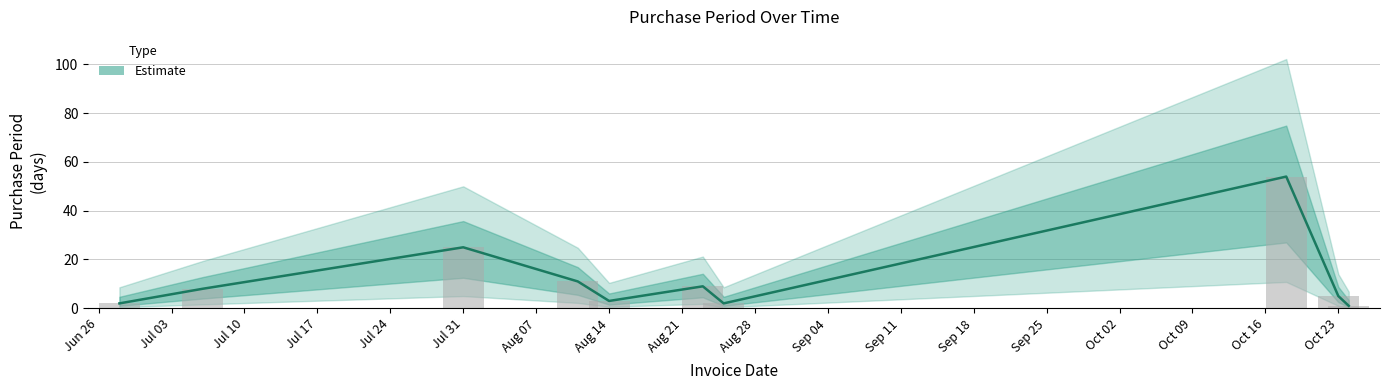

At which label is the value closest to 27?

Jul 31